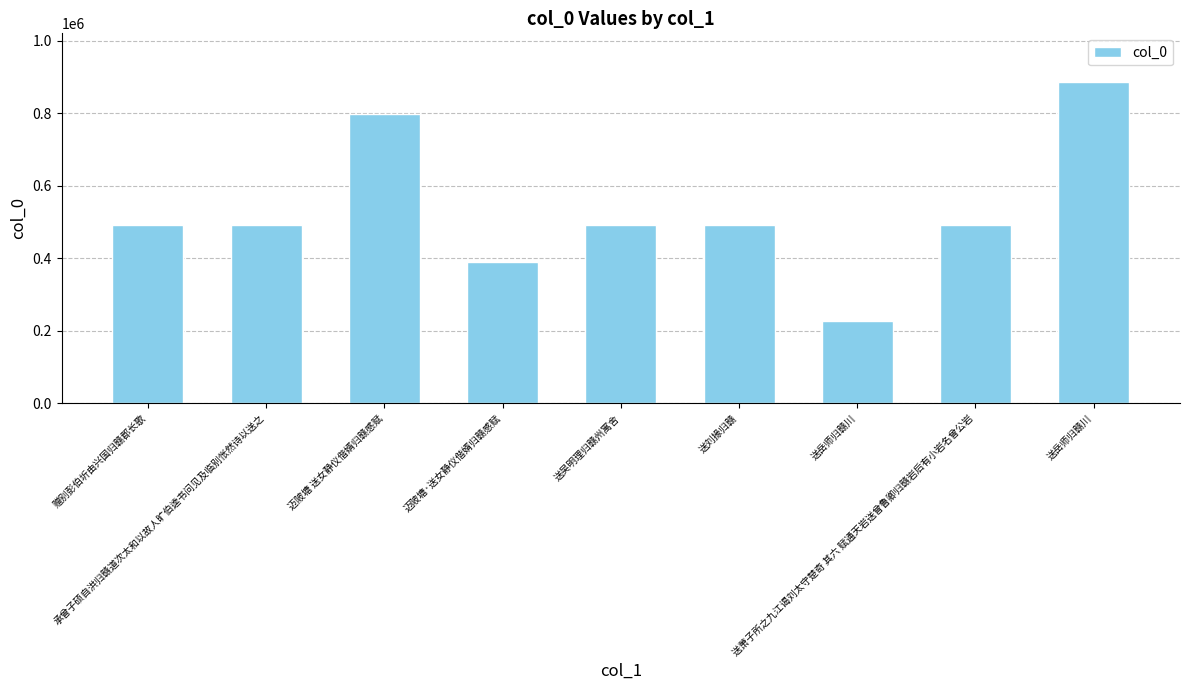

What is the label of the 3rd bar from the right?

送岳师归赣川